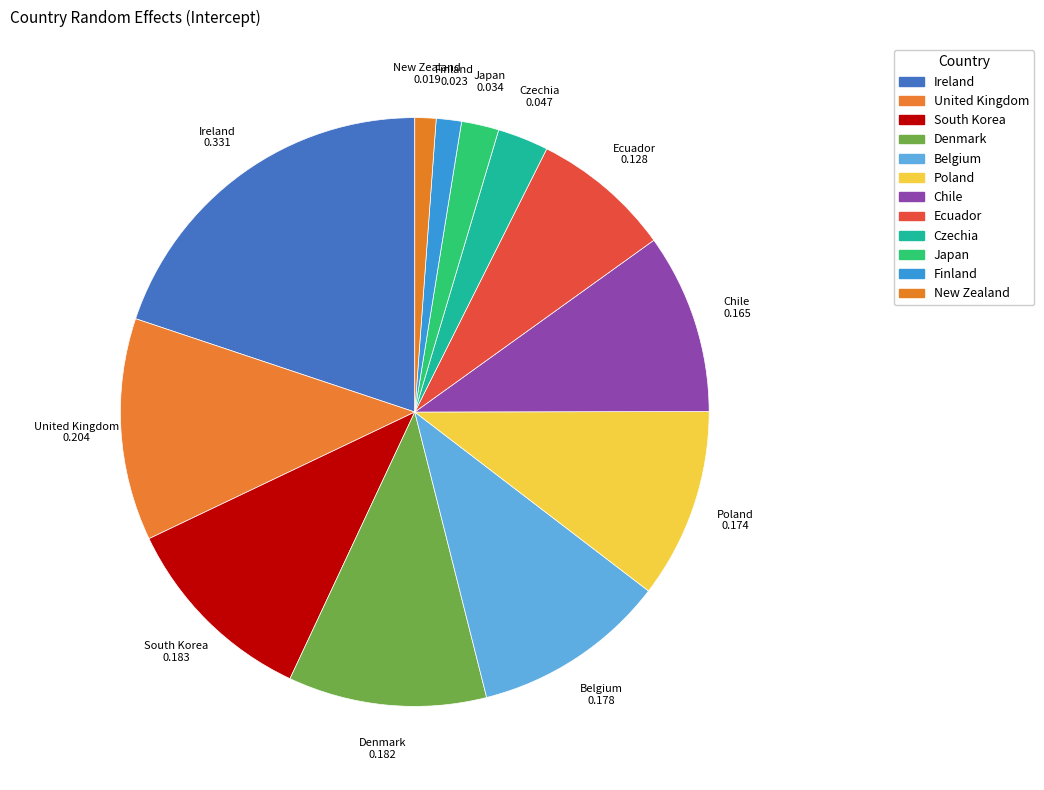

Which has a higher value, Japan or Chile?

Chile